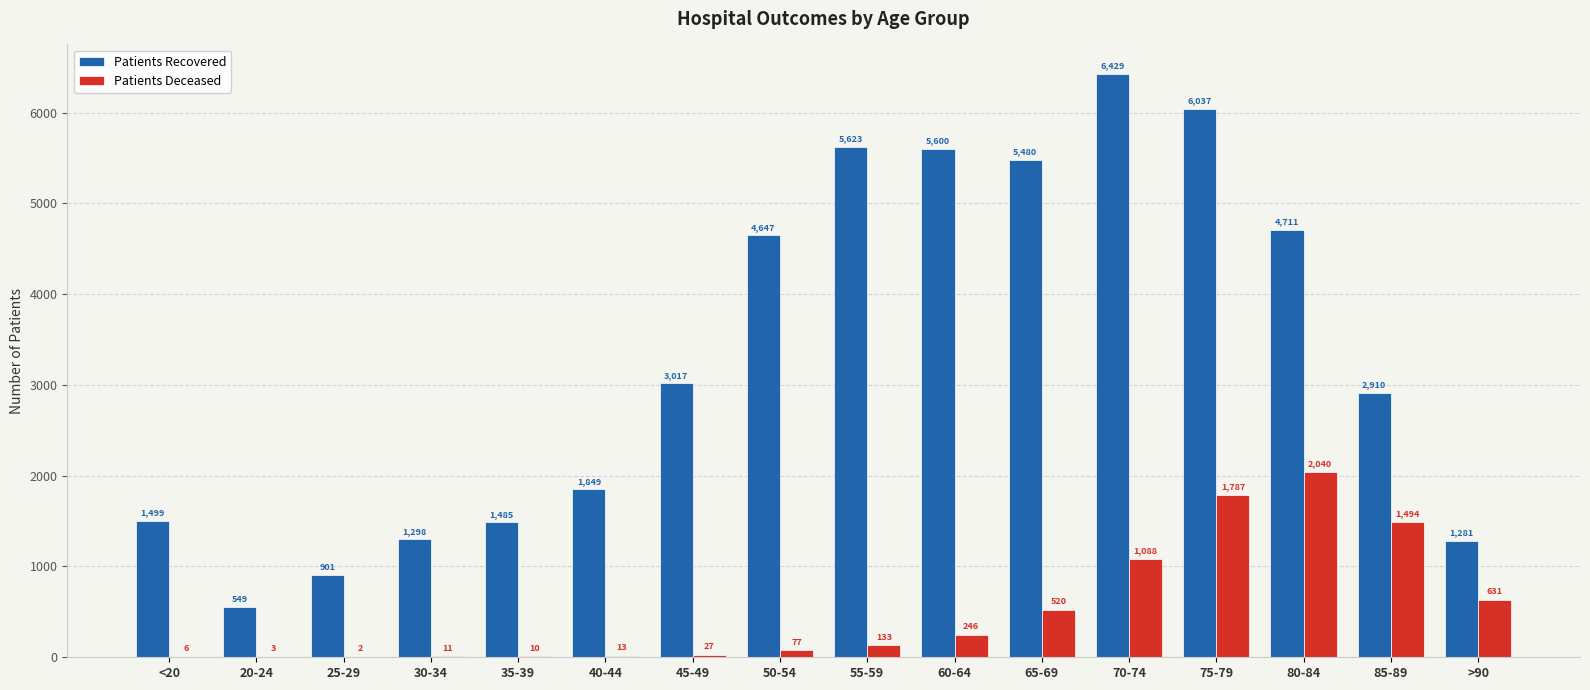

Are the bars horizontal?

No